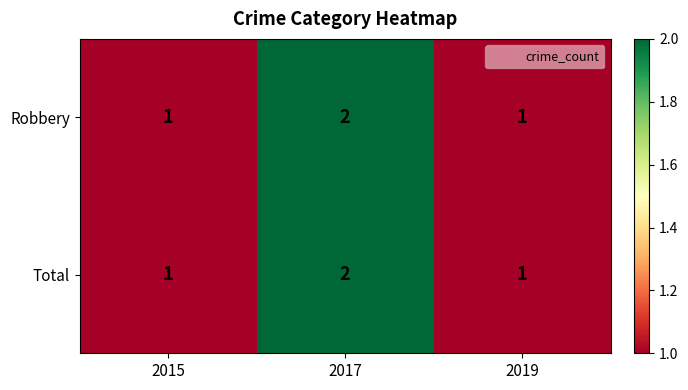

What is the total value across all series at 2015?

2